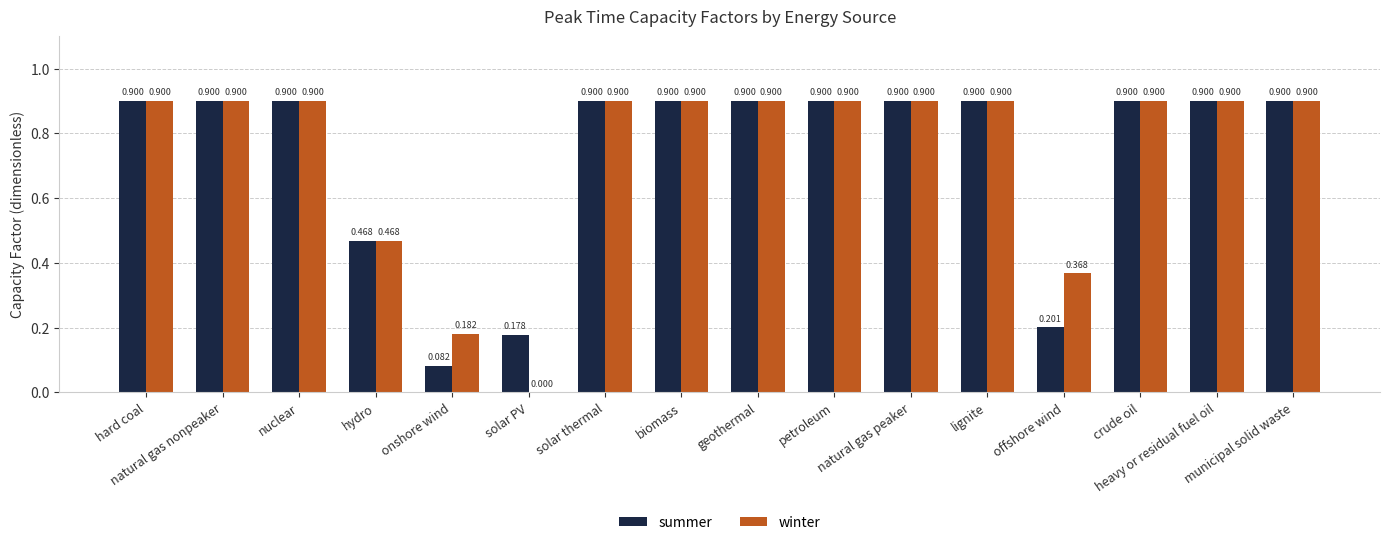

Which series has the largest total across all categories?

winter